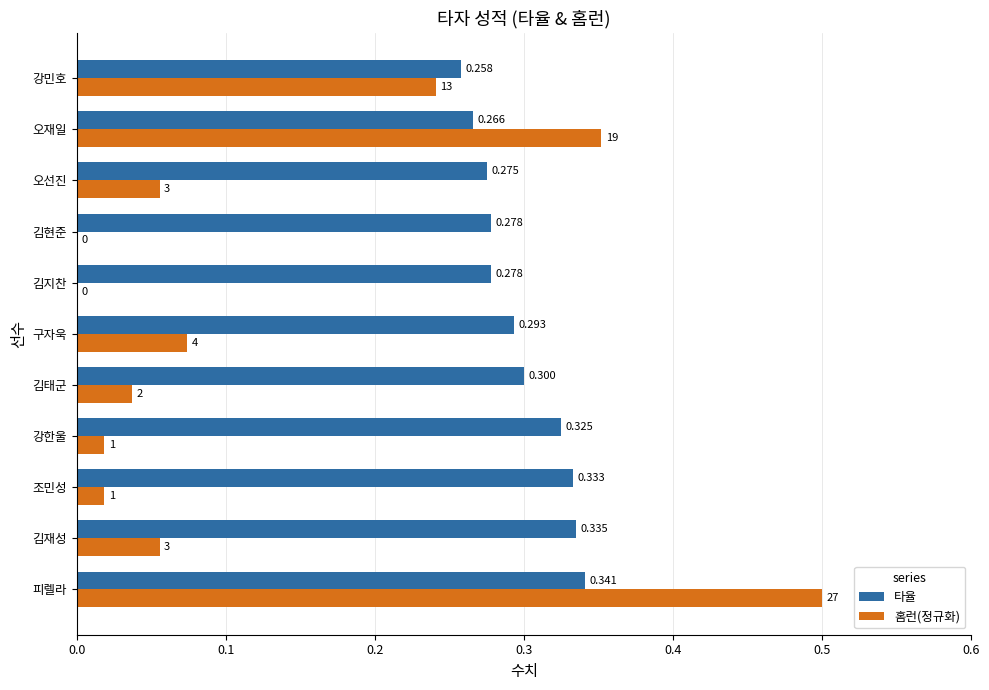

Which series has the largest total across all categories?

타율